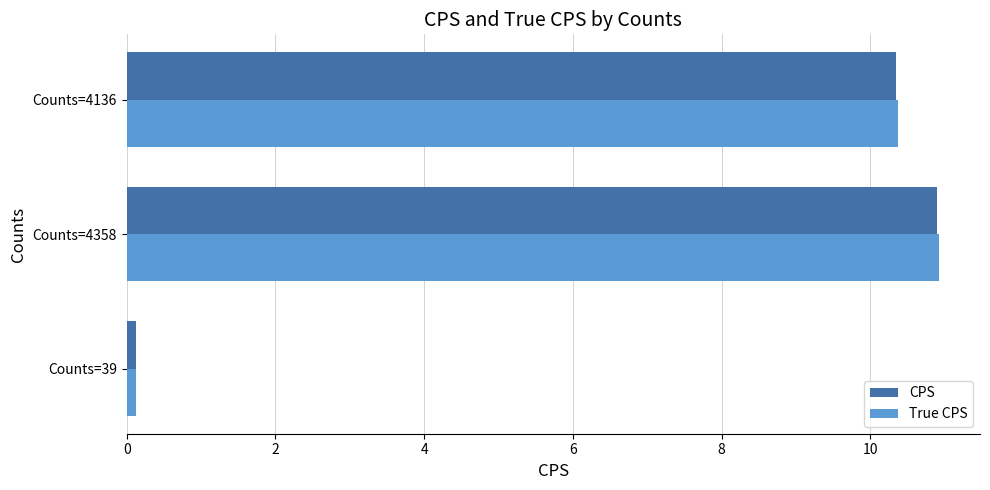

How many data points in CPS are above 10?

2